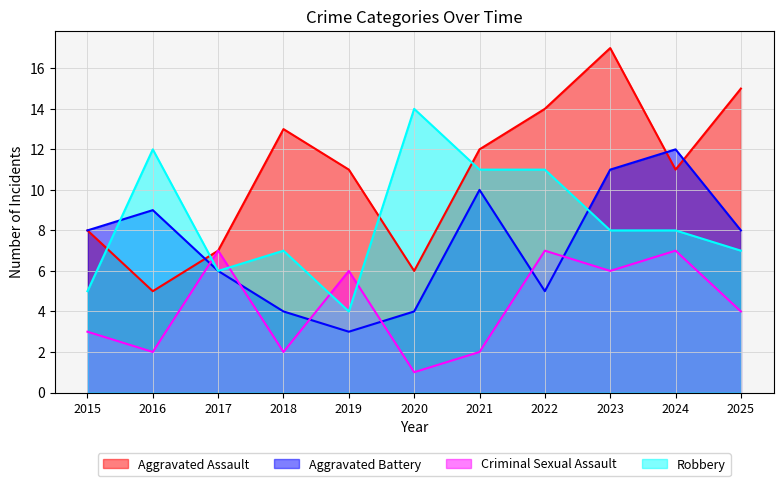

At how many categories does at least one series exceed 9?

9